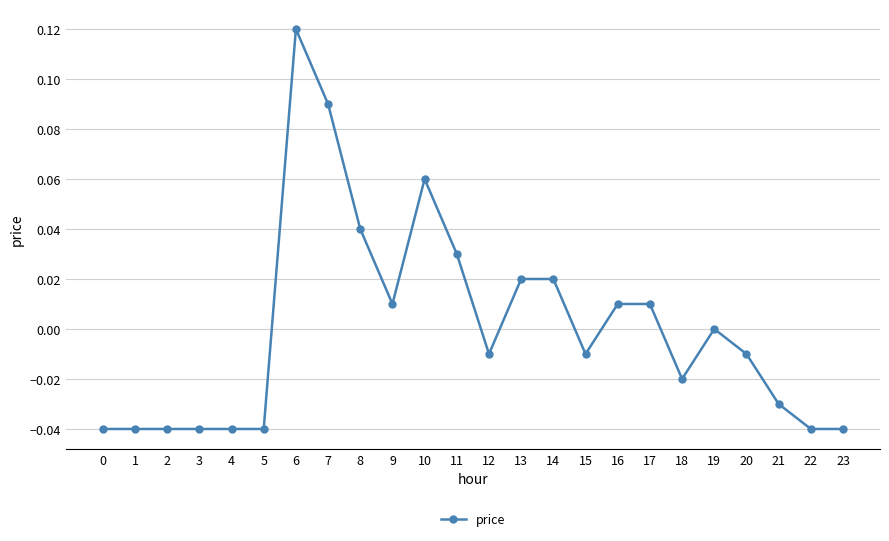

How many distinct data groups are displayed?

1